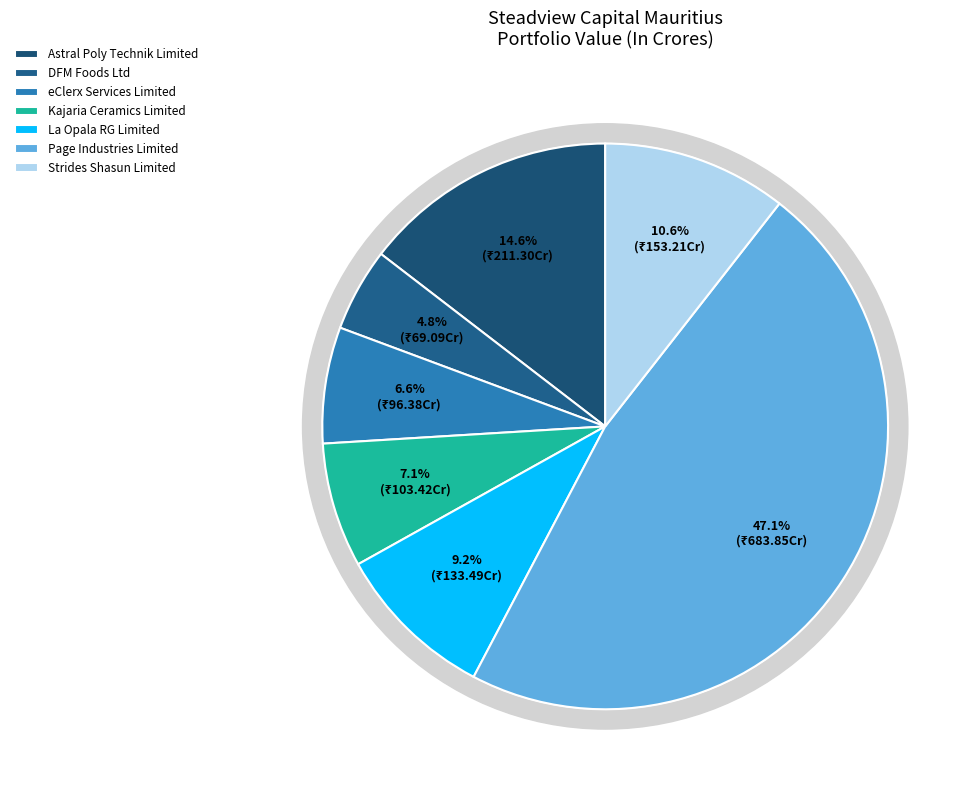

To the nearest percent, what portion does Astral Poly Technik Limited represent?

15%